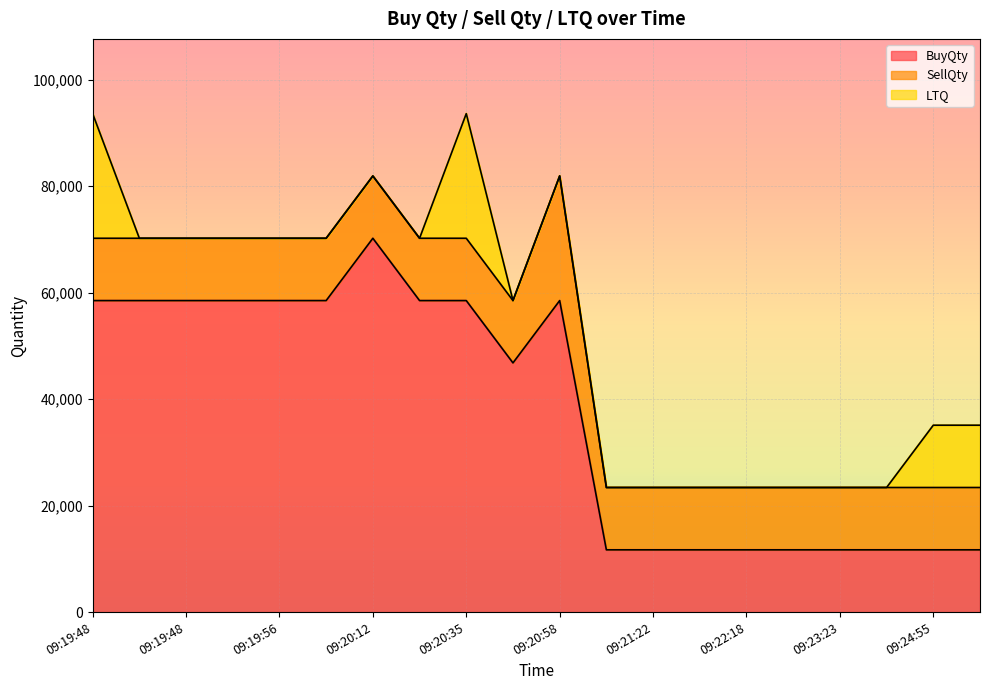

What is the spread (max minus min) of values at 09:20:43?

46800